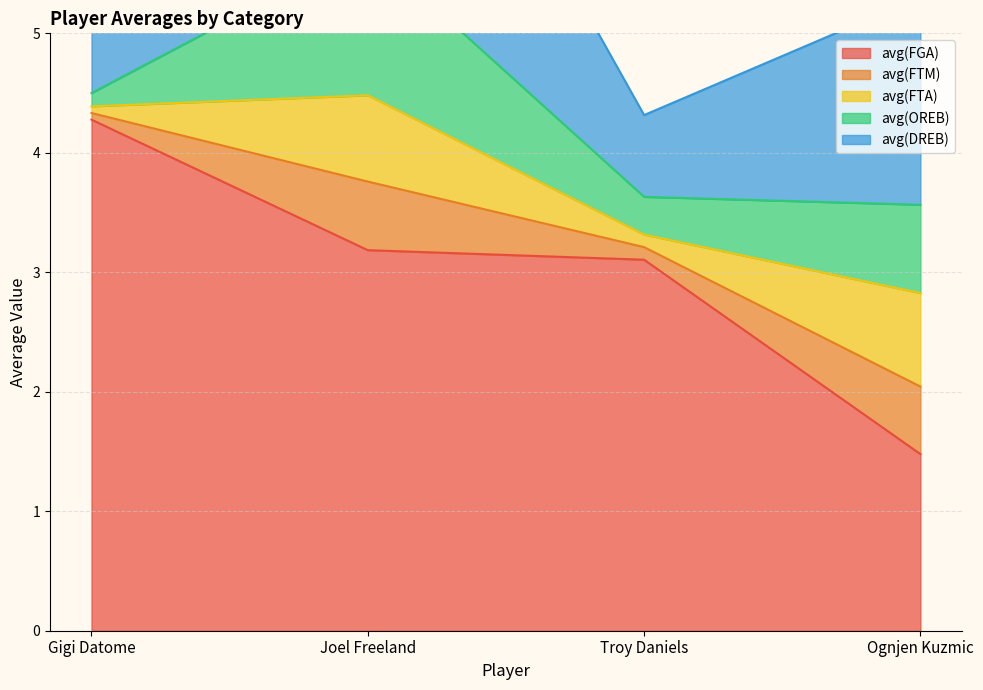

At which category is the sum across all series the highest?

Joel Freeland